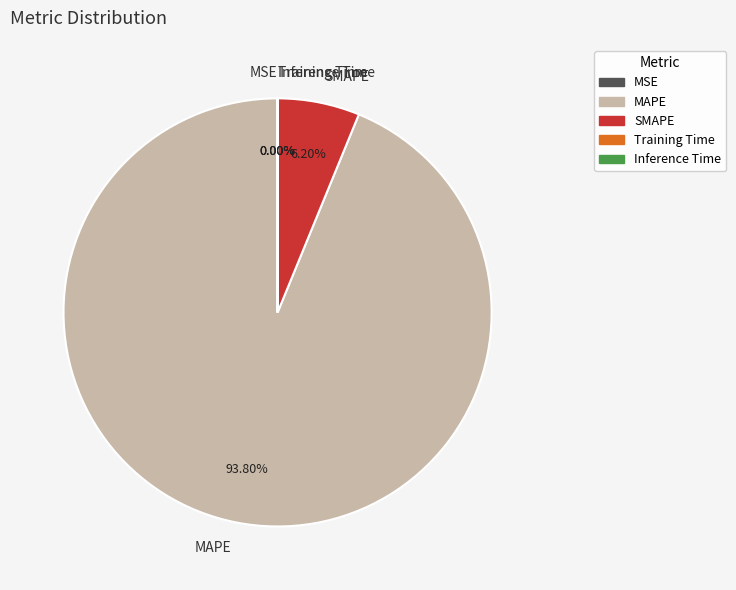

Which has a higher value, SMAPE or MAPE?

MAPE